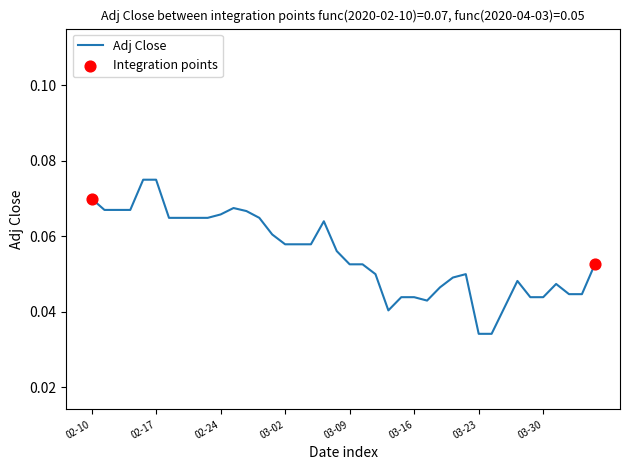

How many lines are shown in the chart?

1